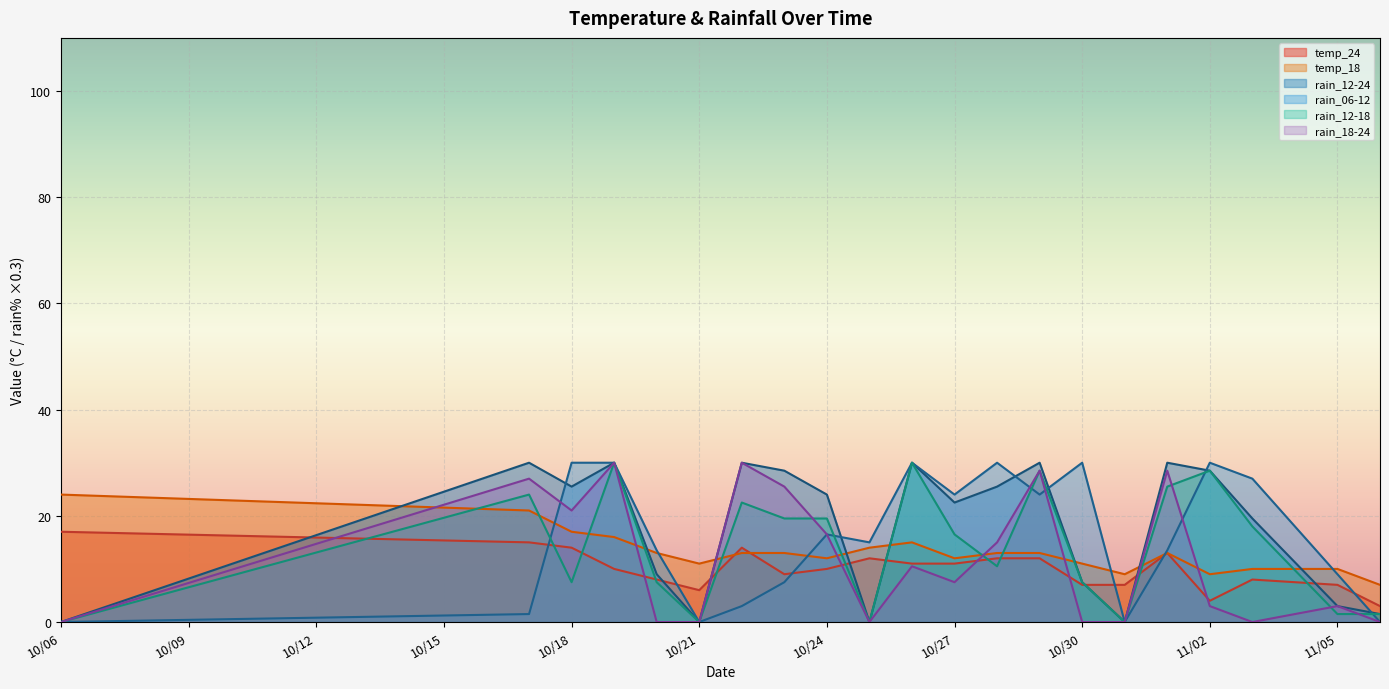

Is it true that rain_18-24 equals 22.7 at 10/24?

False